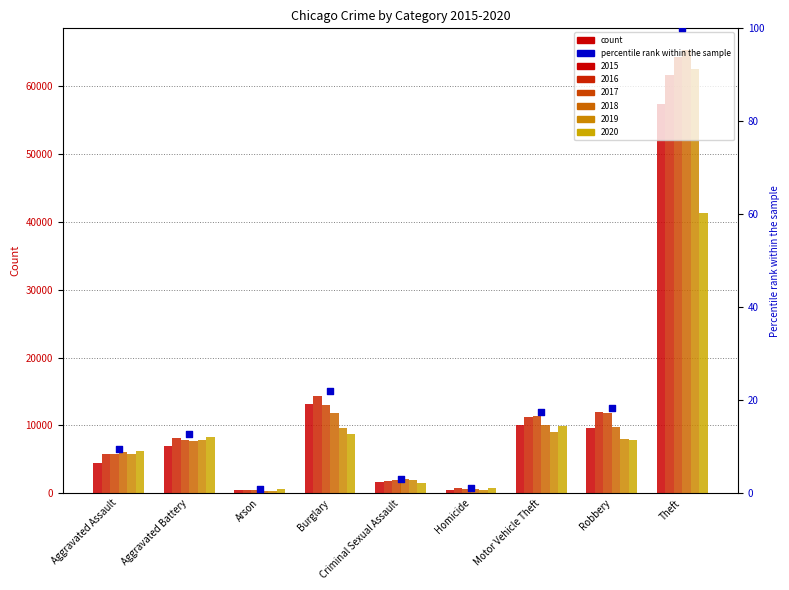

What is the ratio of the value at Theft to the value at Aggravated Battery?

7.8